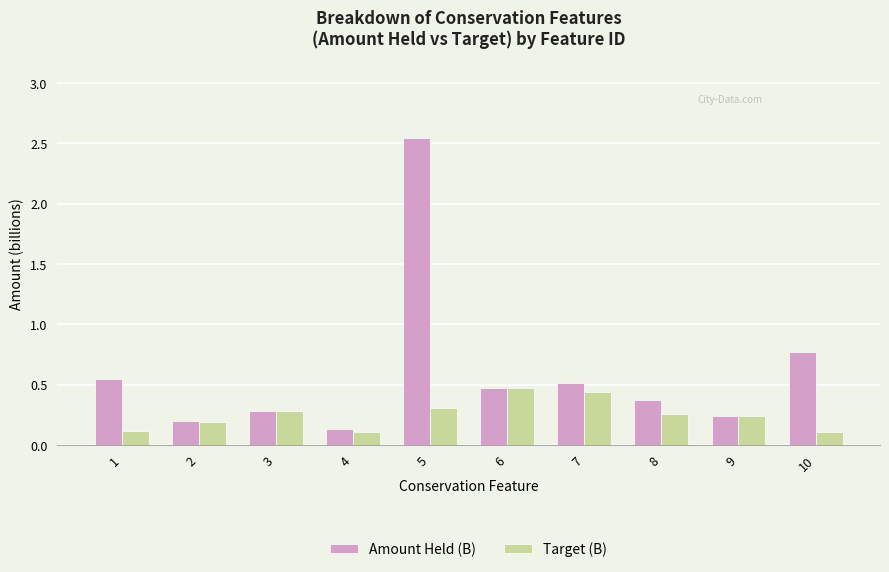

Which category has the highest value in the Amount Held (B) series?

5